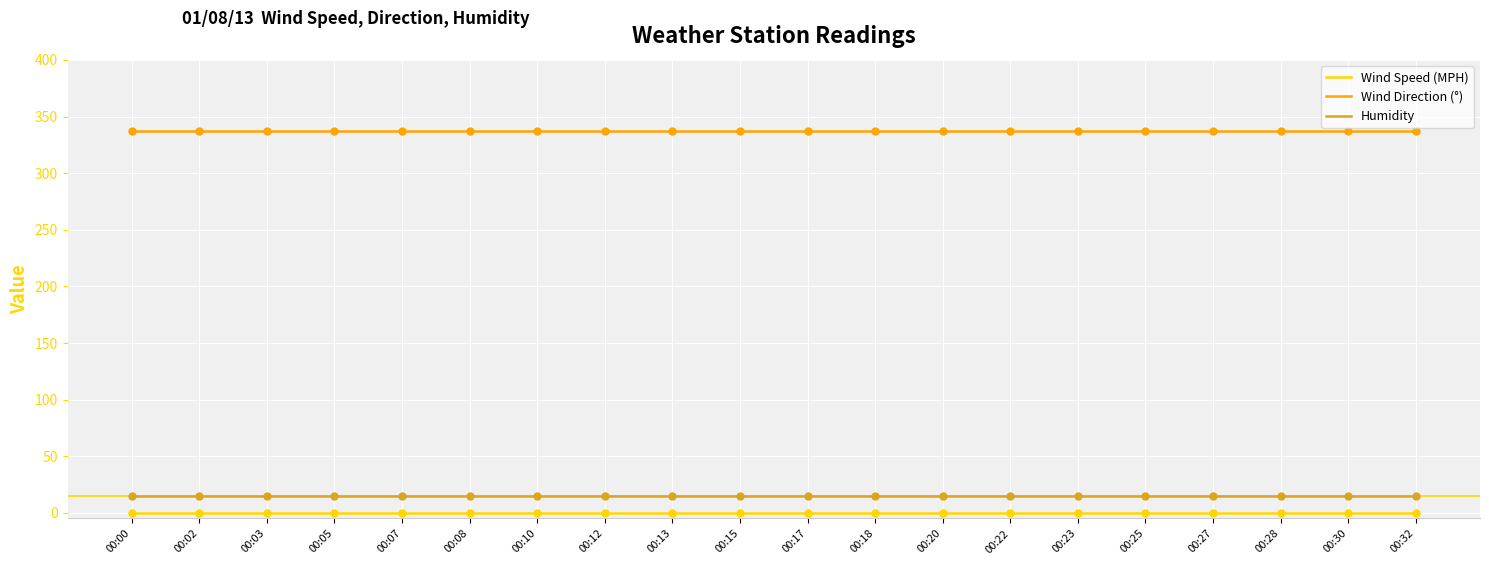

At how many categories does at least one series exceed 250?

20